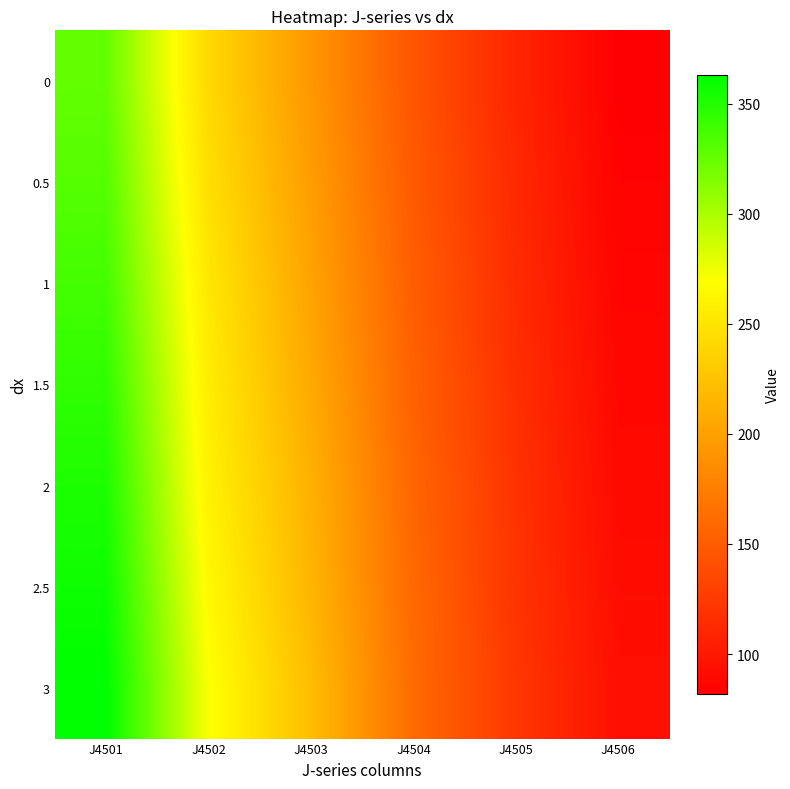

Which label corresponds to the smallest value in the chart?

J4506